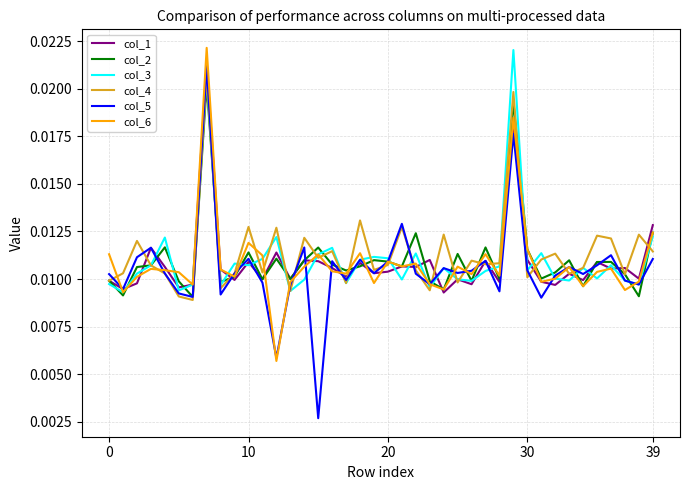

Which series has the largest range (max minus min)?

col_5